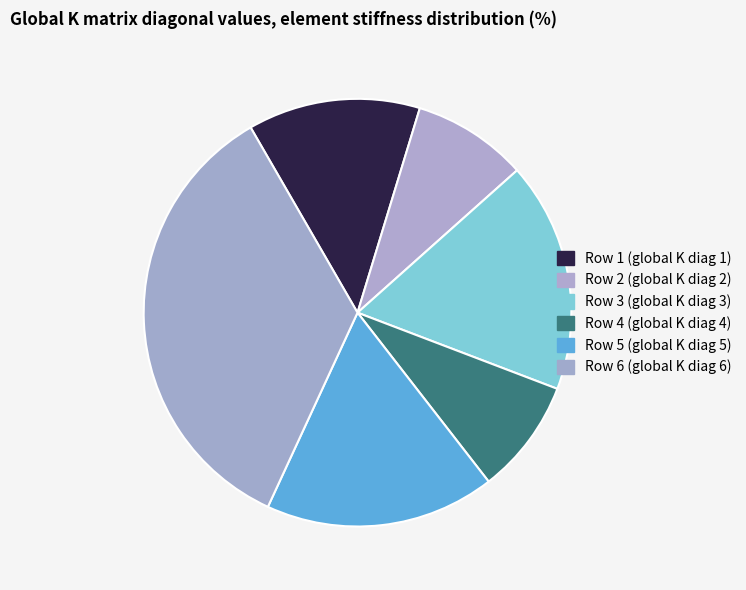

To the nearest percent, what percentage of the pie is Row 2?

9%